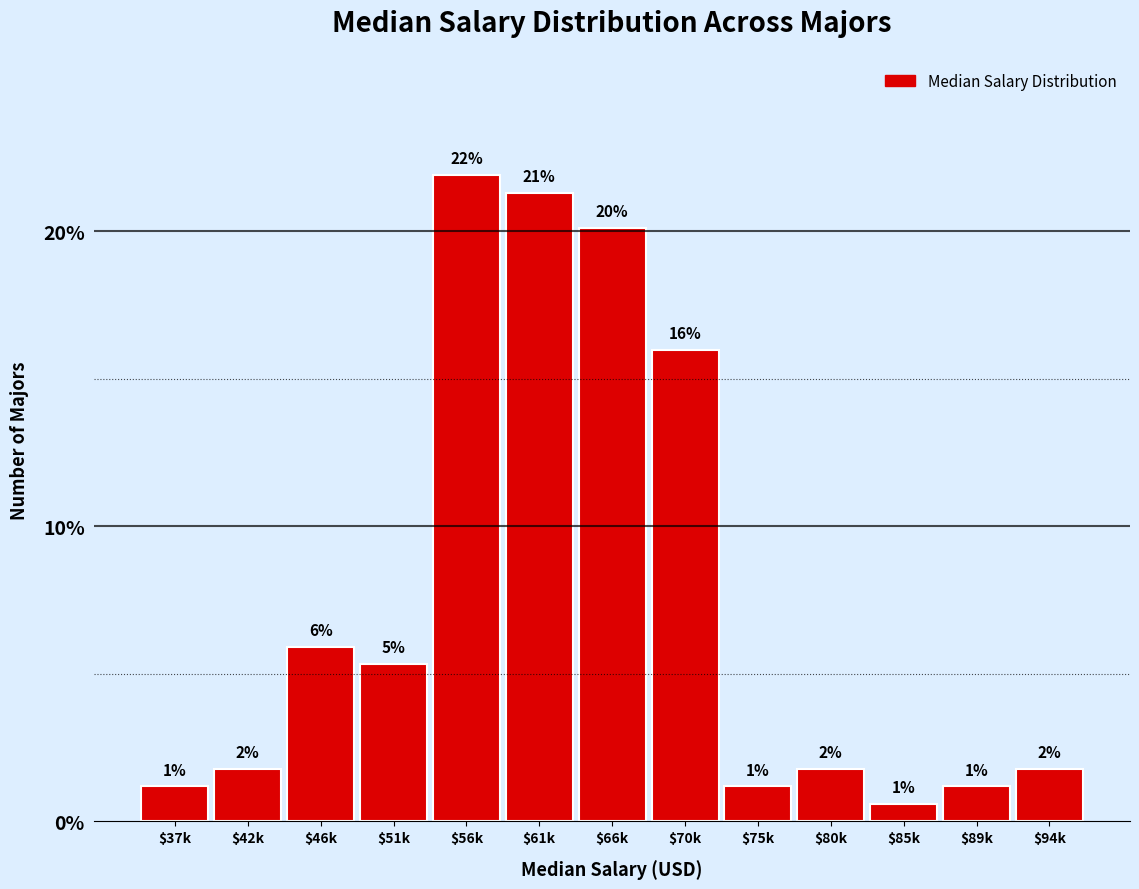

Does the chart contain any negative values?

No